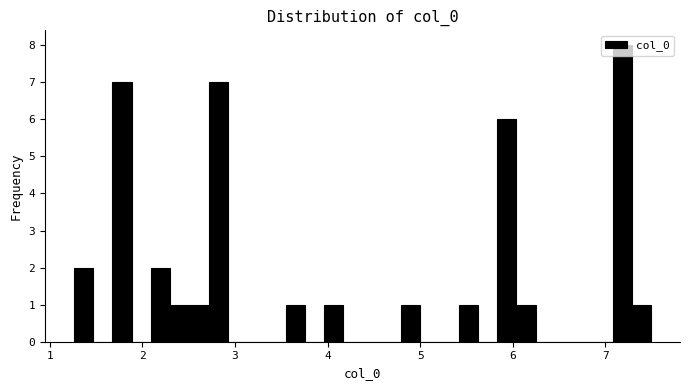

Read against the x-axis, roughly where is the centre of the tallest bar?

7.2